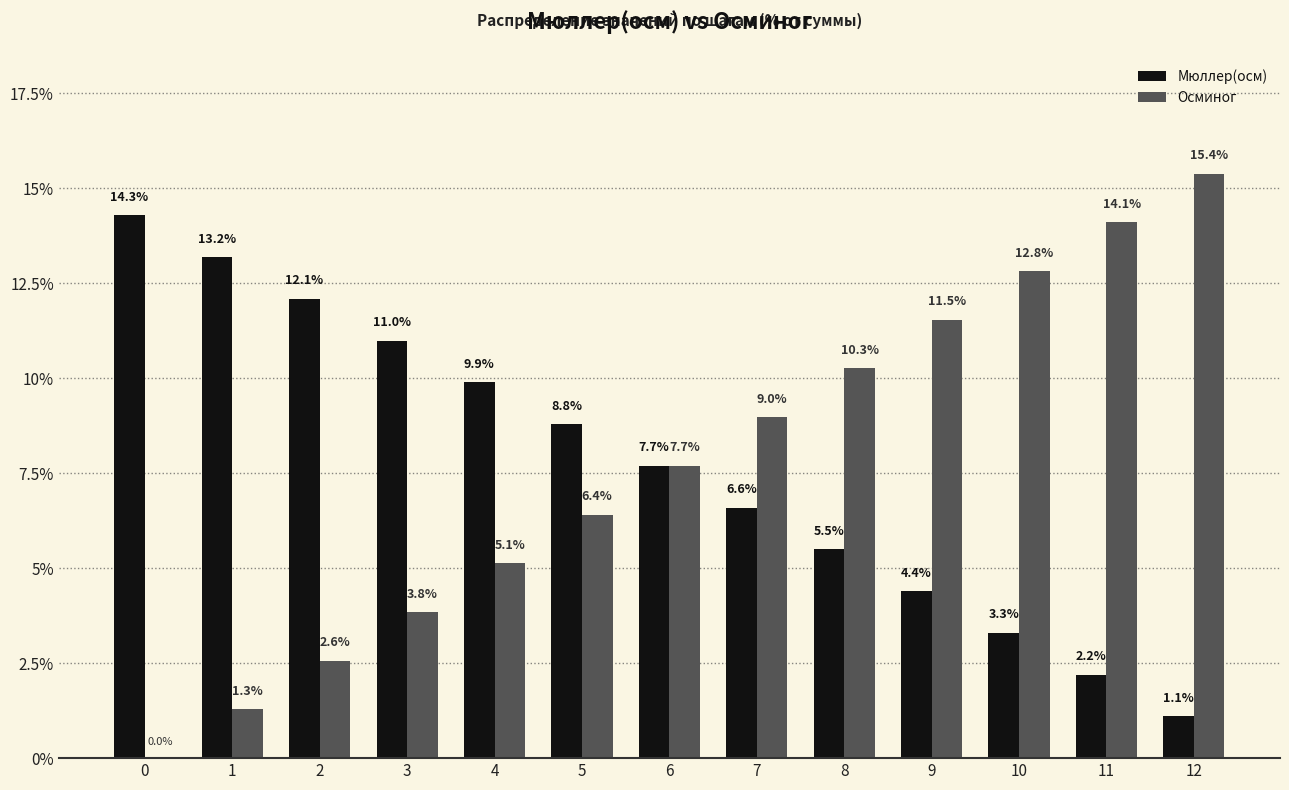

What is the greatest value displayed?

15.4